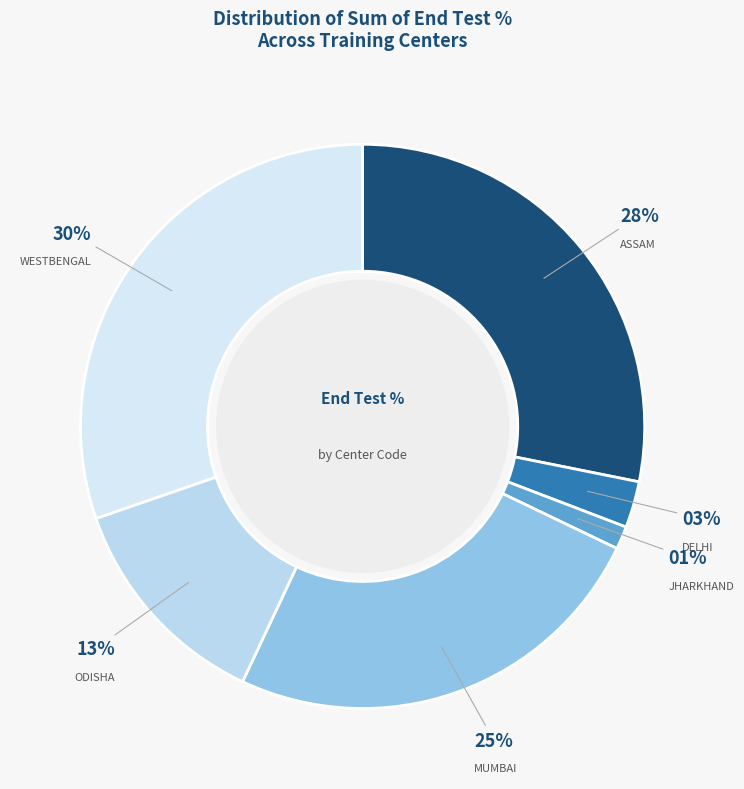

What is the largest slice in the pie chart?

WESTBENGAL